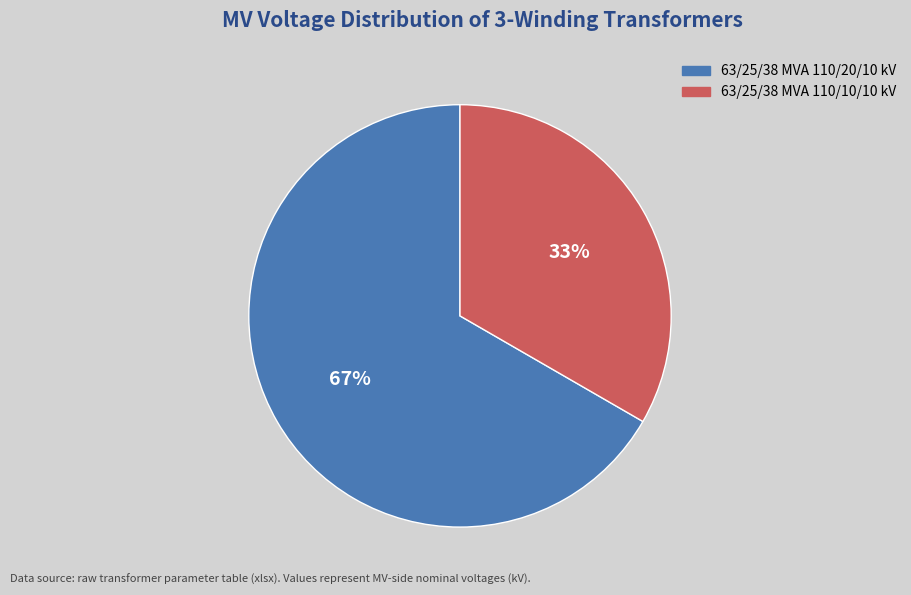

To the nearest percent, what percentage of the pie is 63/25/38 MVA 110/20/10 kV?

67%